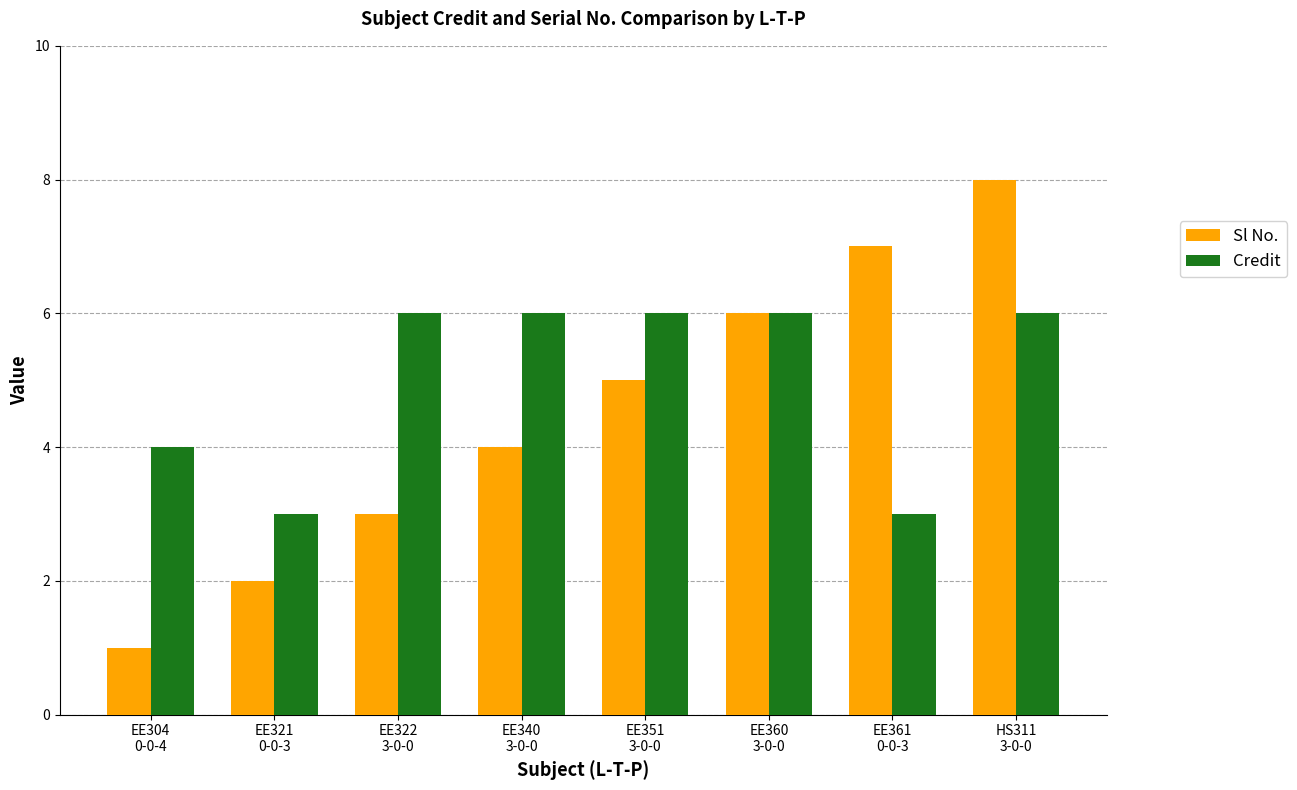

How many groups of bars are there?

8